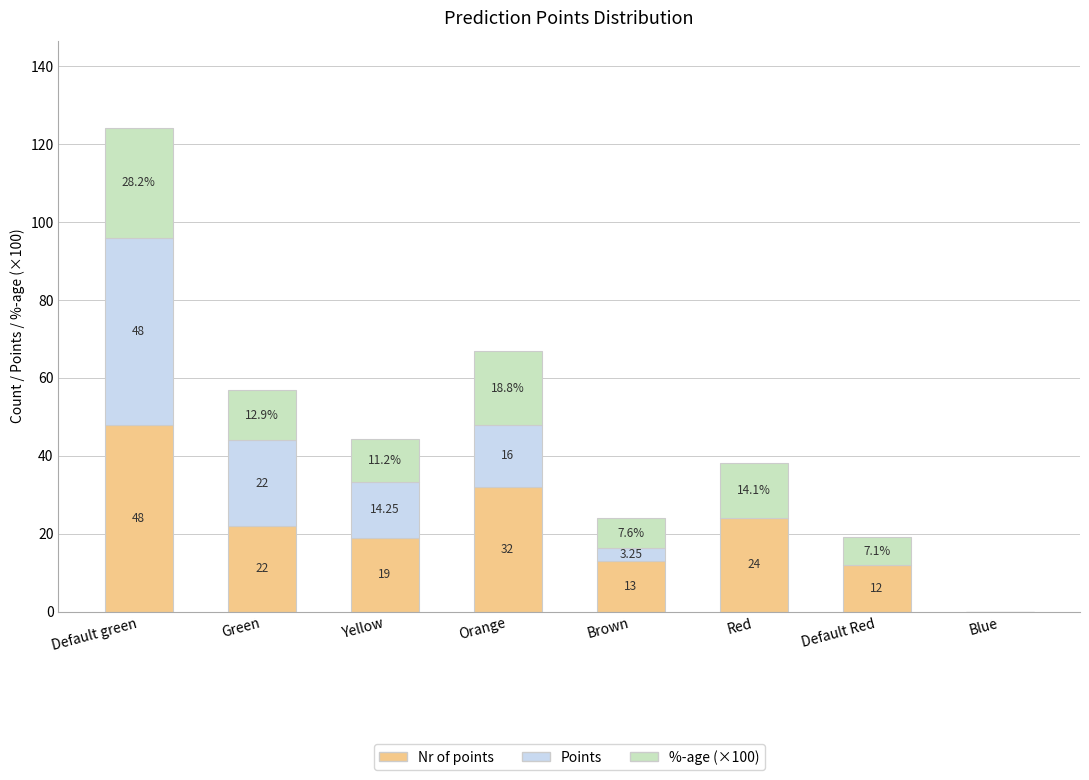

At which category is the sum across all series the highest?

Default green